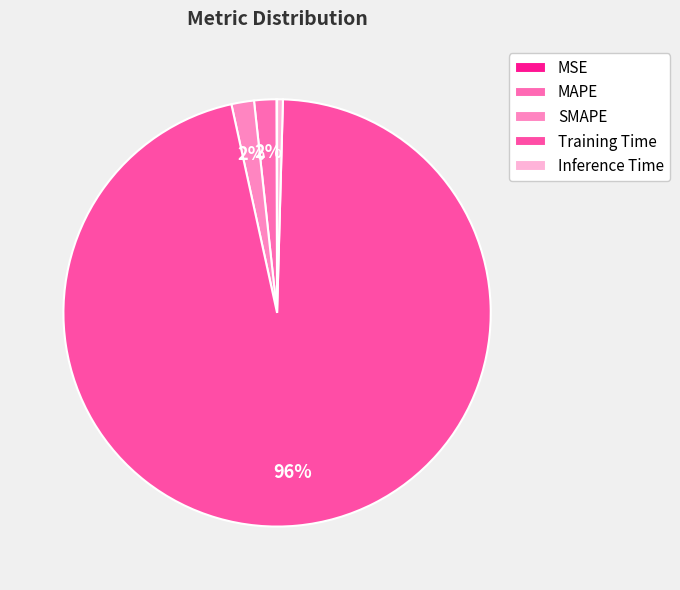

Which slice is the smallest?

MSE